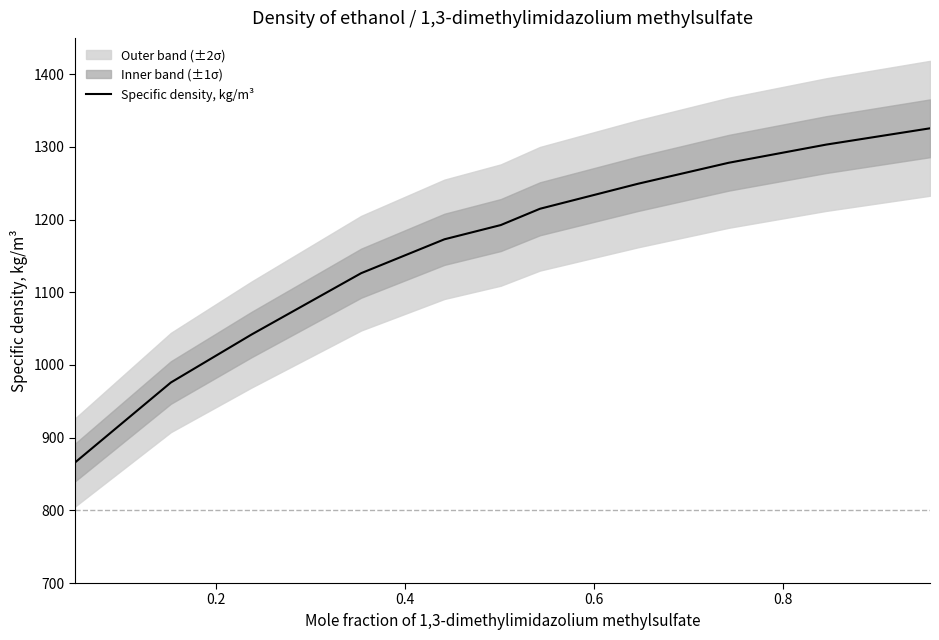

What is the difference between the maximum and second lowest values?

349.7